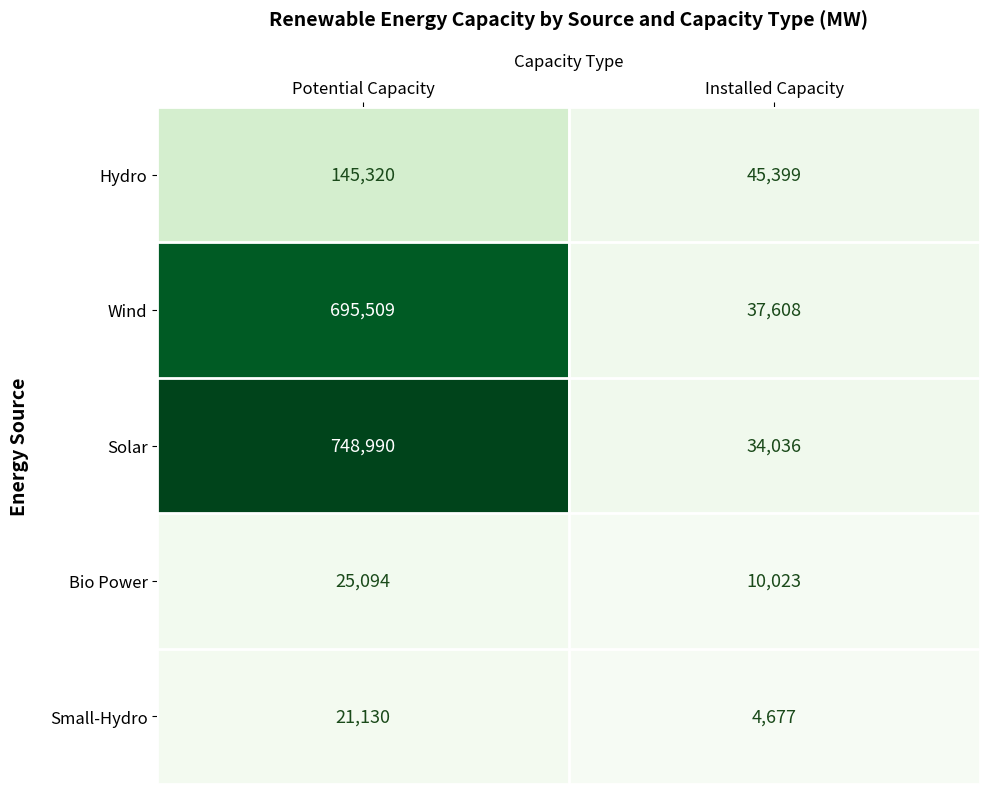

Which series has the largest total across all categories?

Solar